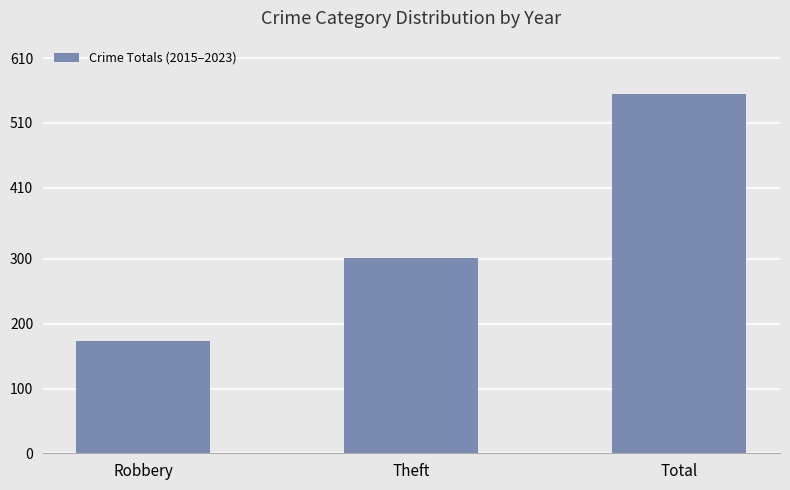

Does the chart contain any negative values?

No